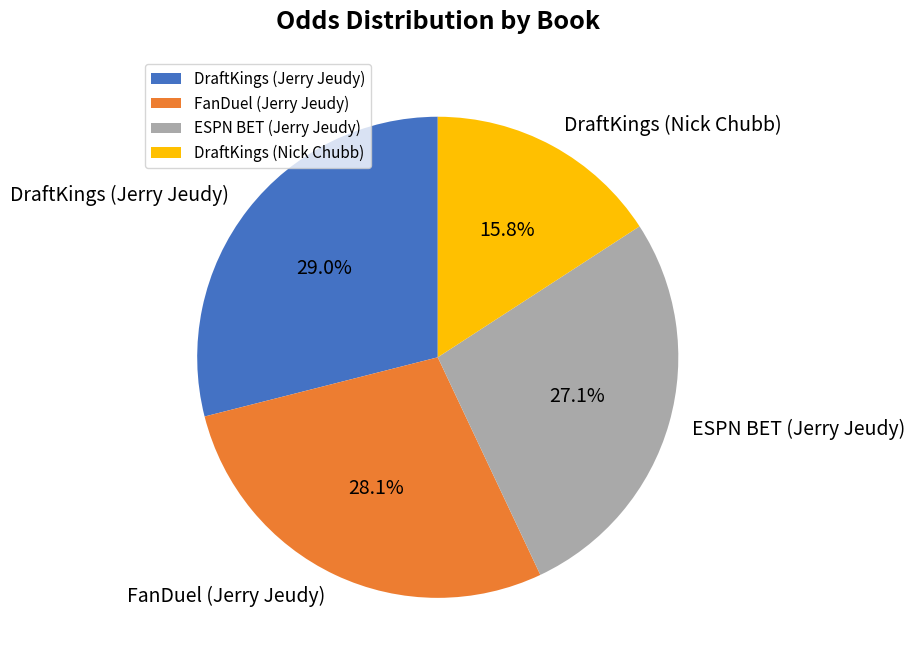

Is there any slice that represents more than half of the pie?

No